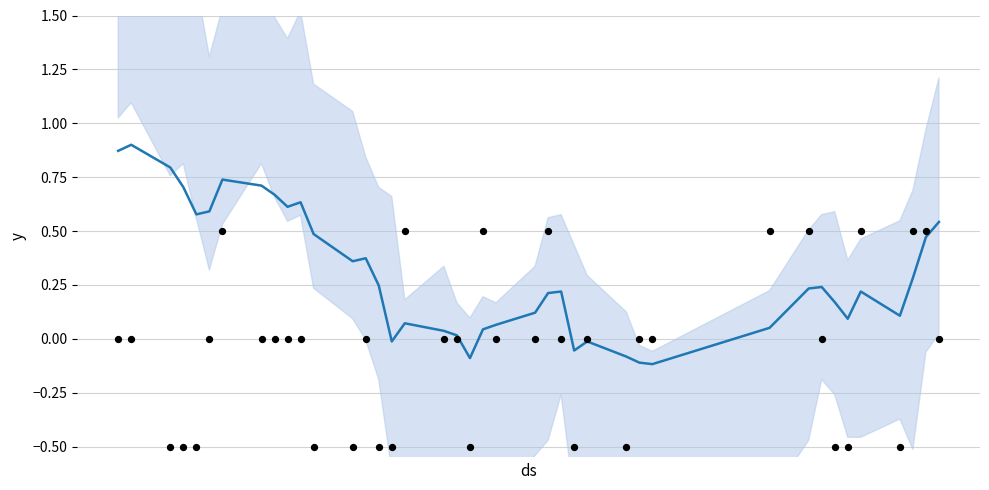

At how many categories does at least one series exceed 0?

33